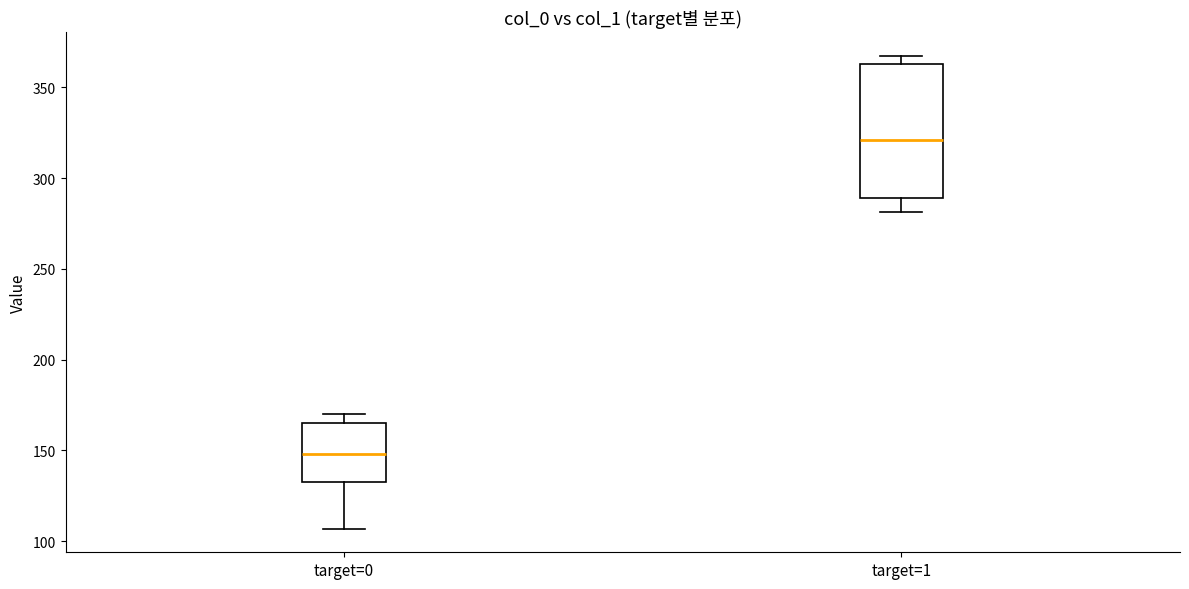

Reading left to right, transcribe this box plot: for each box, give where its median line is, the range the box spans, and where its two whiskers end, as read against the y-axis. The values are not printed on the chart, so give them approximately, as read against the axis.

target=0: median 150, box 135 to 165, whiskers 105 to 170
target=1: median 320, box 290 to 365, whiskers 280 to 365 (just above the box's upper edge)